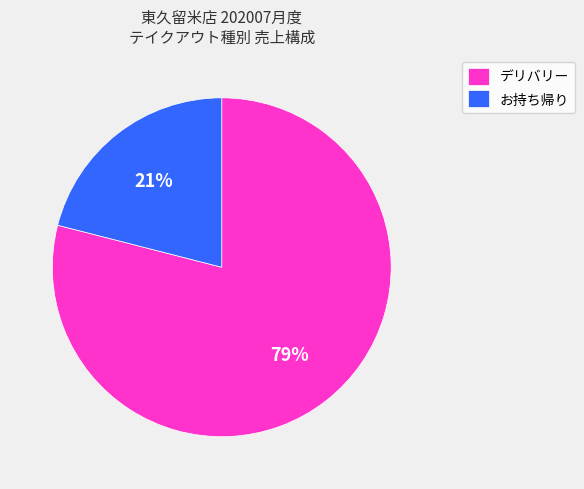

How many slices are in this pie chart?

2